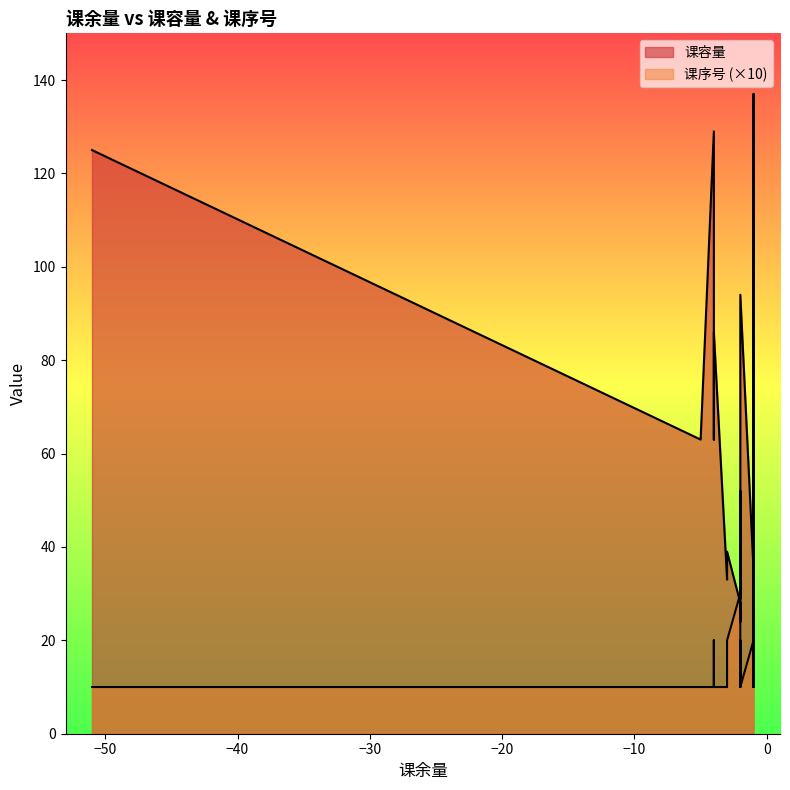

Which series has the largest total across all categories?

课容量